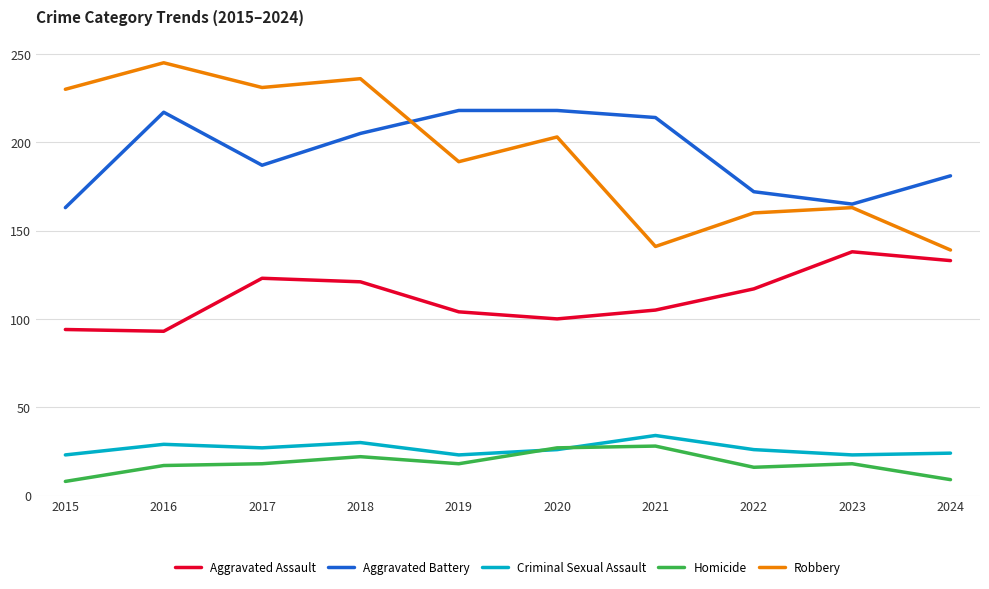

Where does the Criminal Sexual Assault series first go above 26?

2016